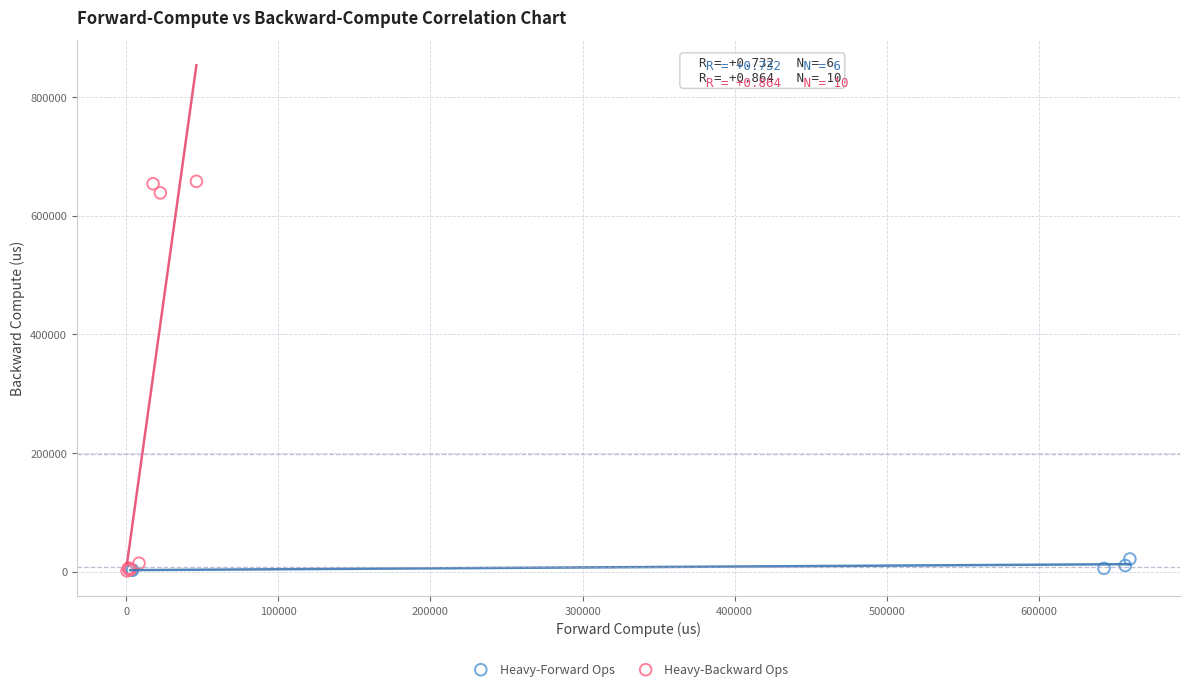

Which series contains the highest Y value?

Heavy-Backward Ops